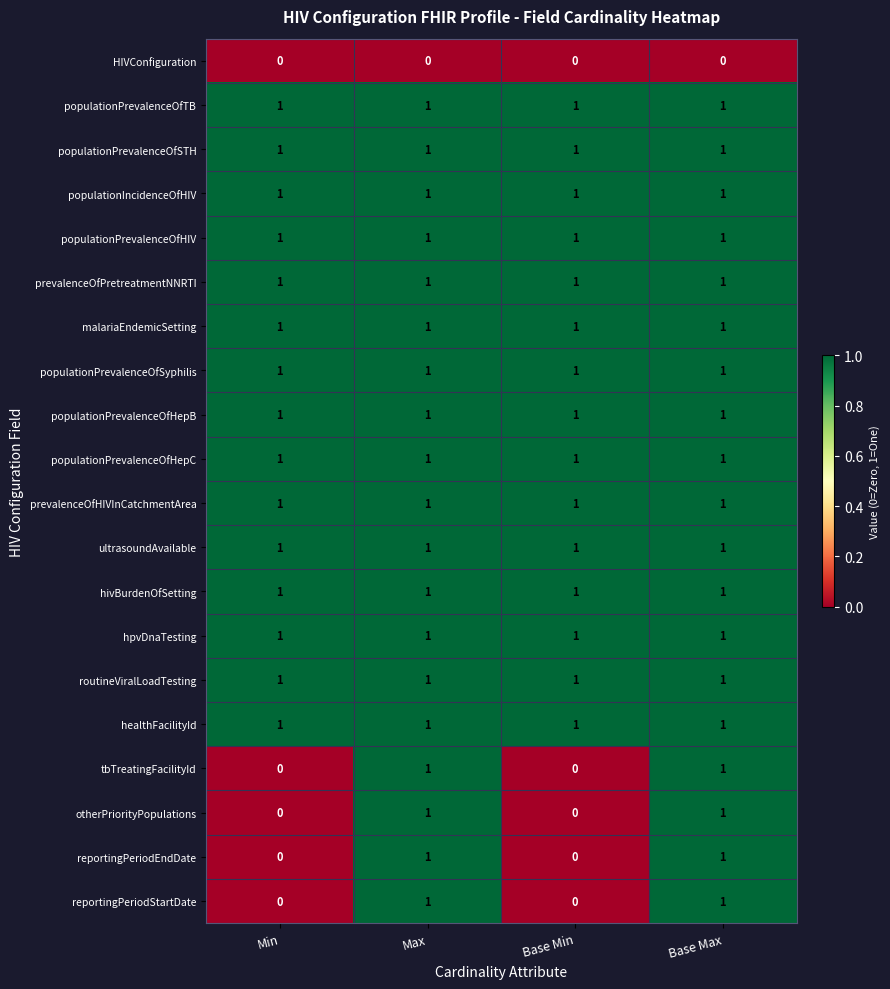

At how many categories does at least one series exceed 0?

4